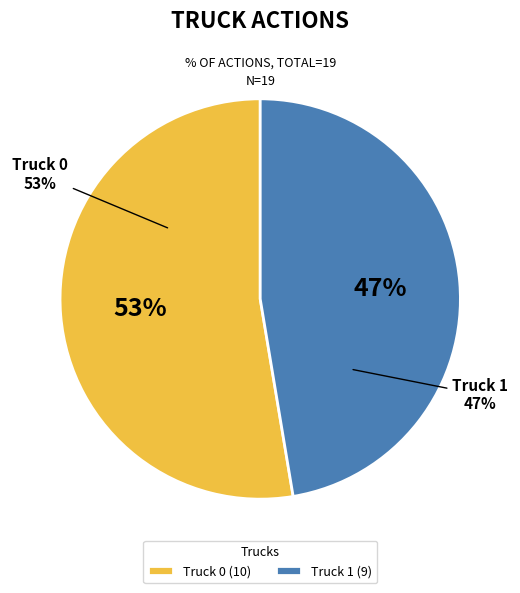

To the nearest percent, what percentage of the pie is Truck 0?

53%